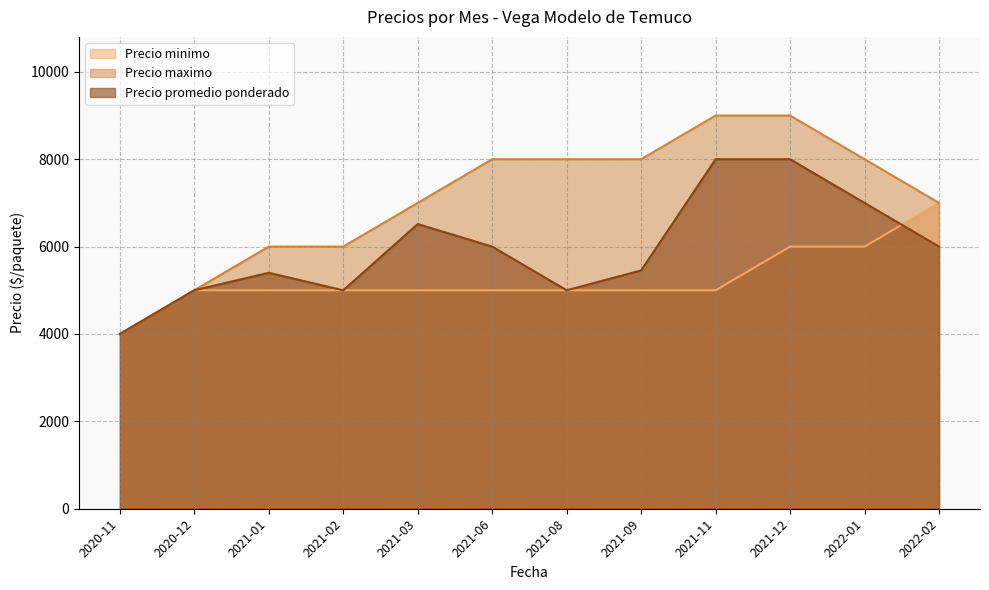

True or false: Precio maximo and Precio promedio ponderado cross at least once.

False